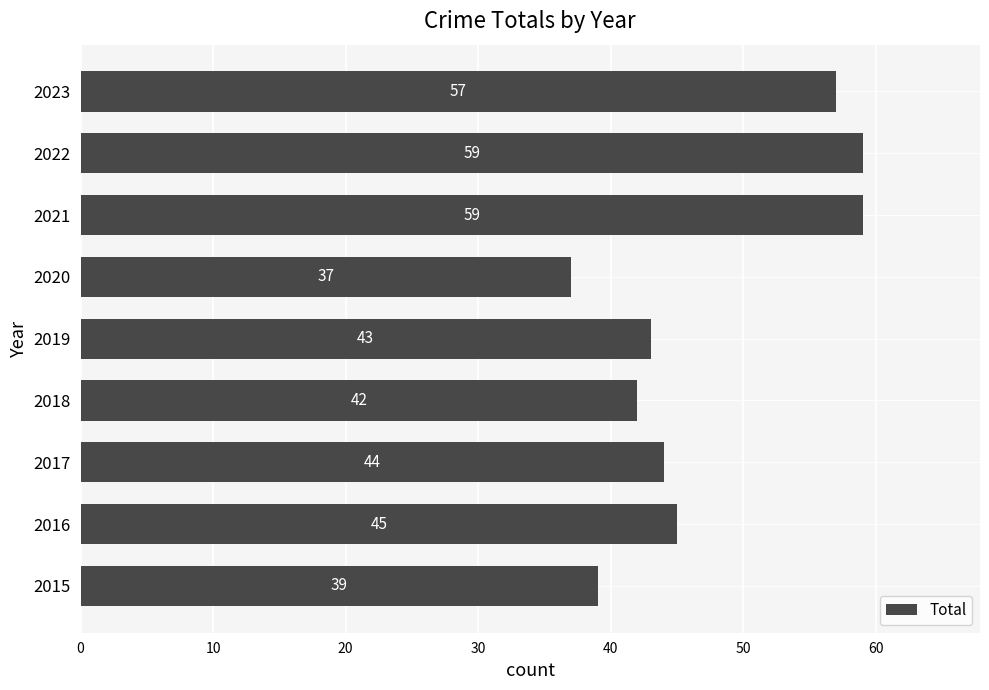

Reading bottom to top, what are all the values shown in this chart?

39	45	44	42	43	37	59	59	57